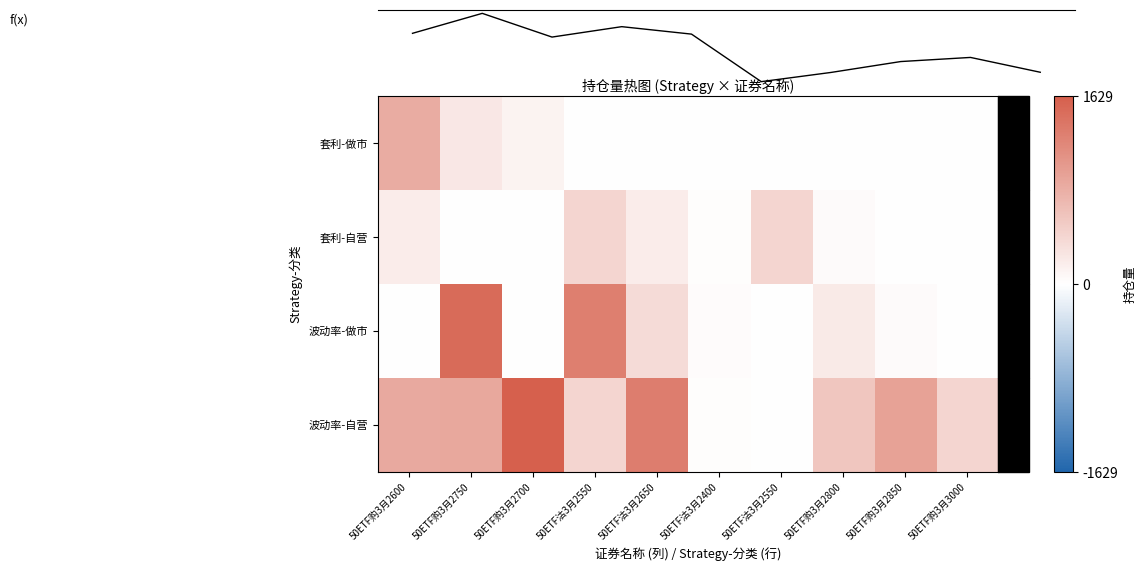

Rank the series by their maximum value, from lowest to highest.

套利-自营, 套利-做市, 波动率-做市, 波动率-自营, f(x)